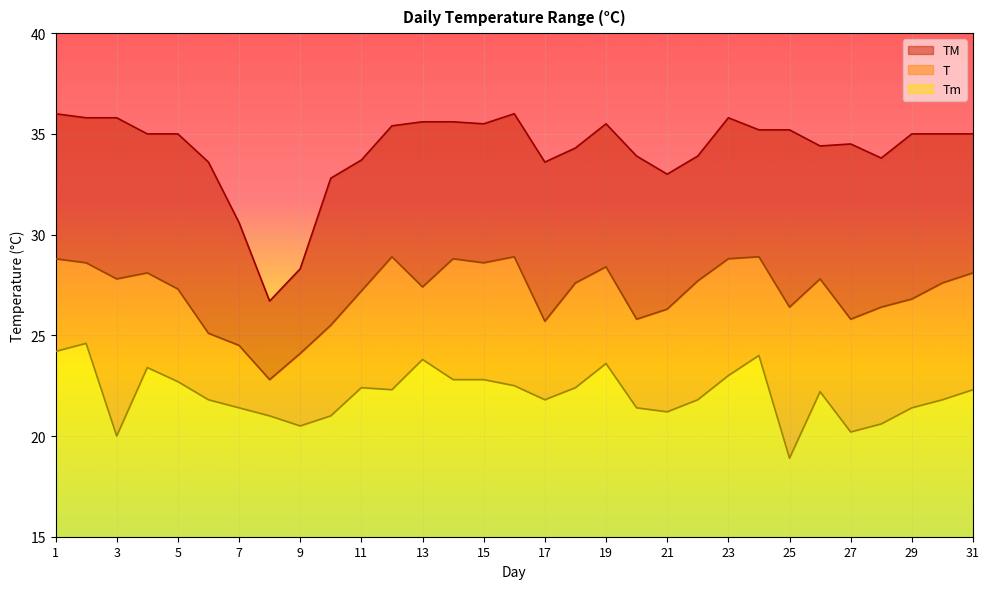

Count the number of data series in this chart.

3